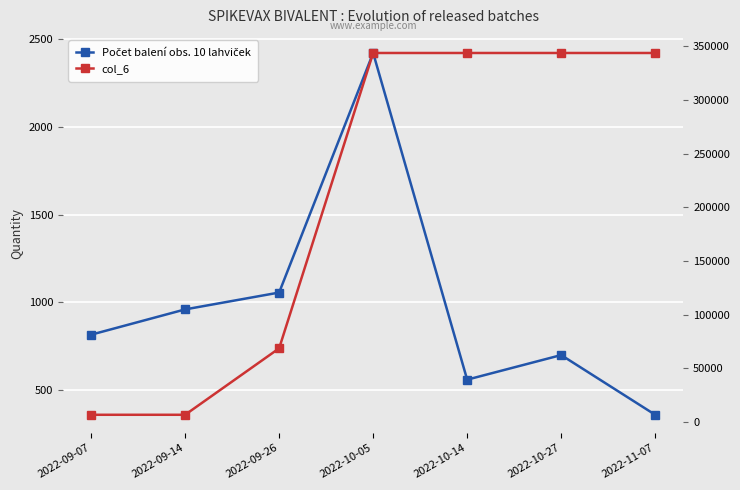

True or false: Počet balení obs. 10 lahviček and col_6 intersect in this chart.

False